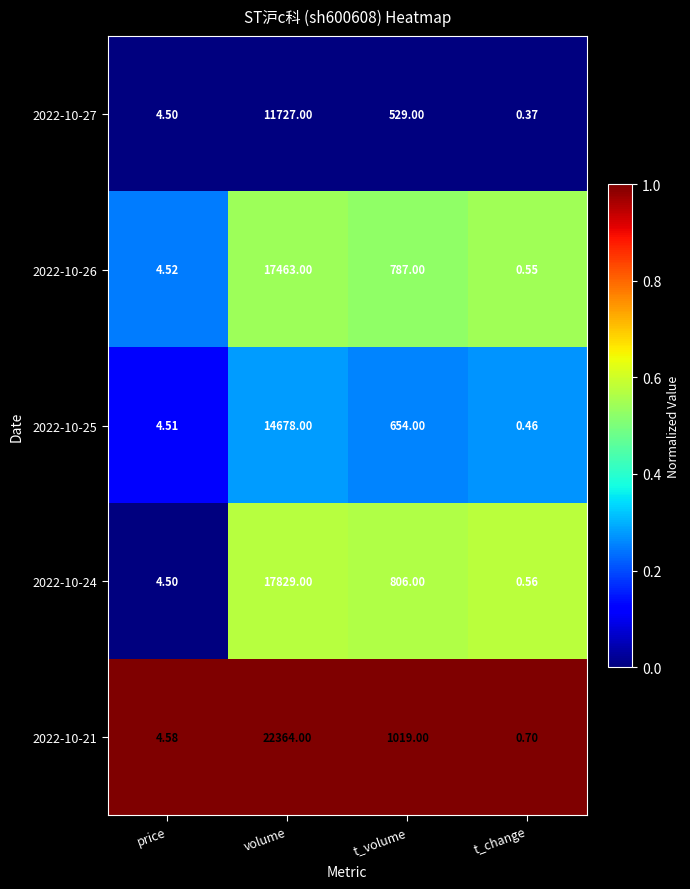

Which category has the lowest value in the 2022-10-21 series?

t_change